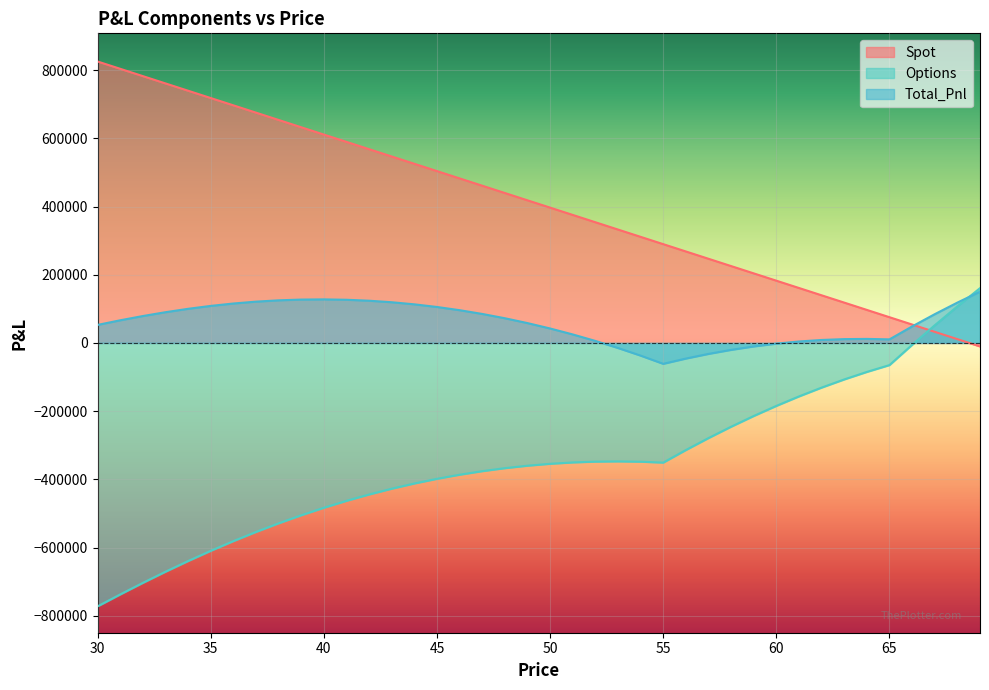

True or false: Spot has a value of 760925.1 at 33.

True